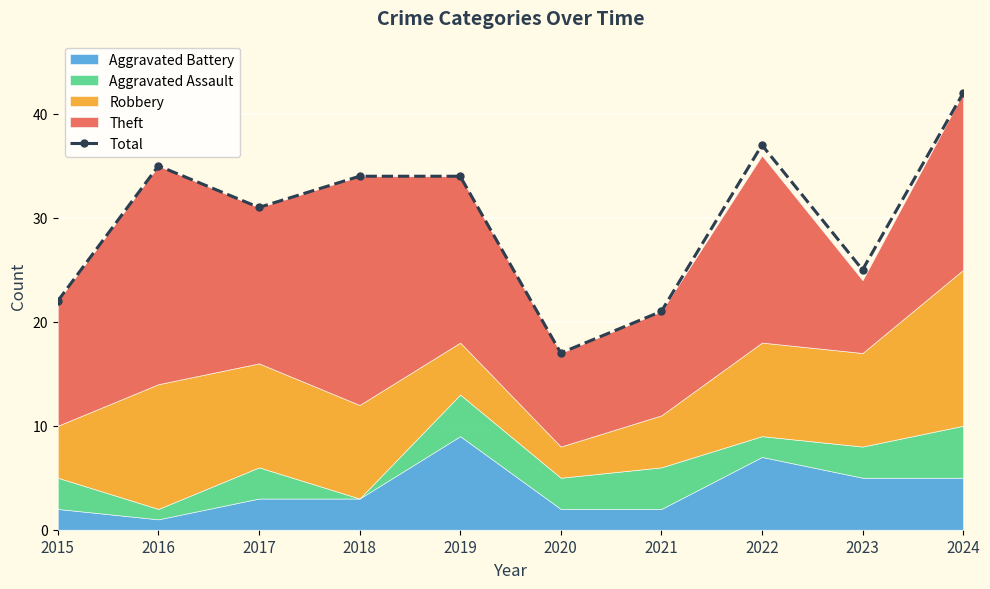

Reading left to right, what are all the values shown in this chart?

22	35	31	34	34	17	21	37	25	42